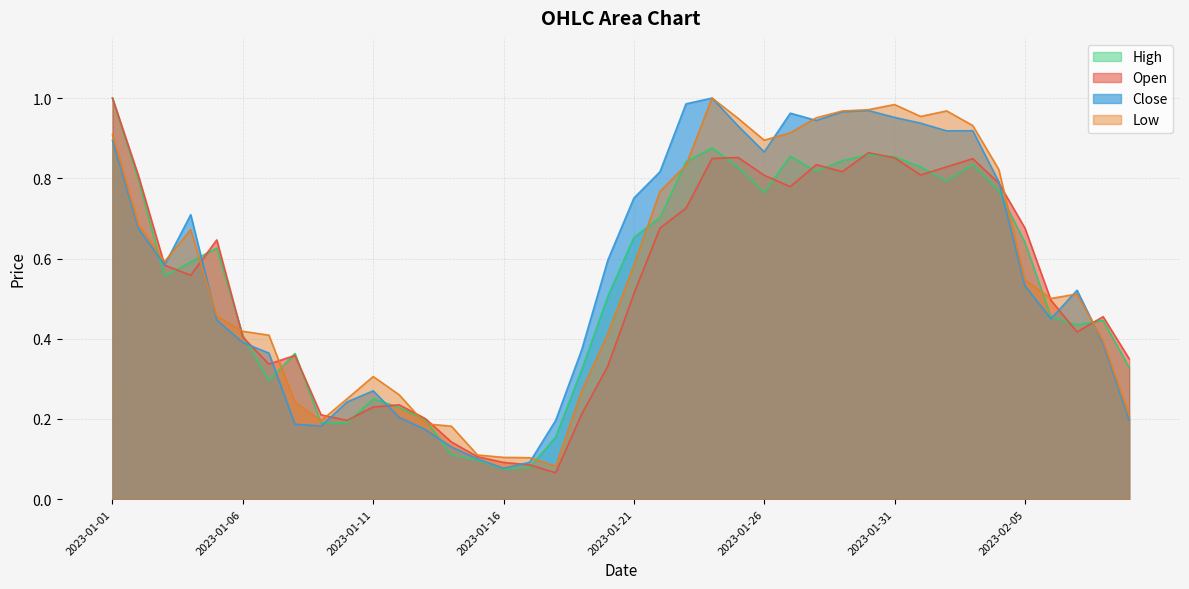

What is the sum of the Open values at 2023-01-04 and 2023-02-06?

1.1